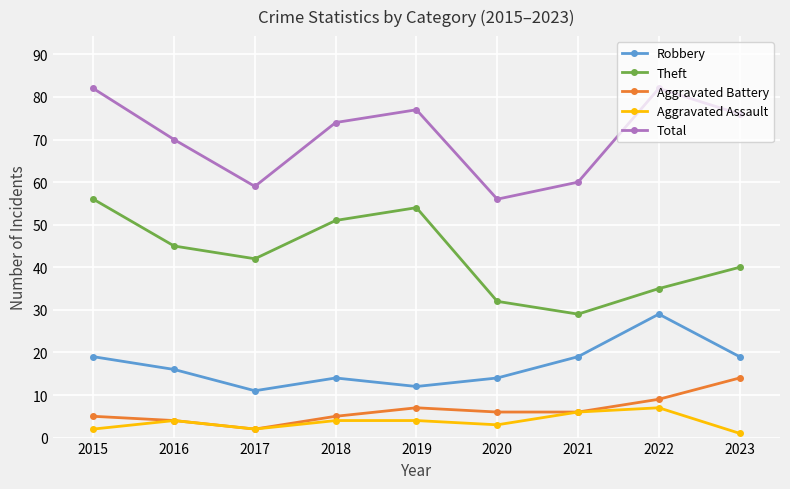

What is the difference between the maximum and minimum values in the Total series?

26